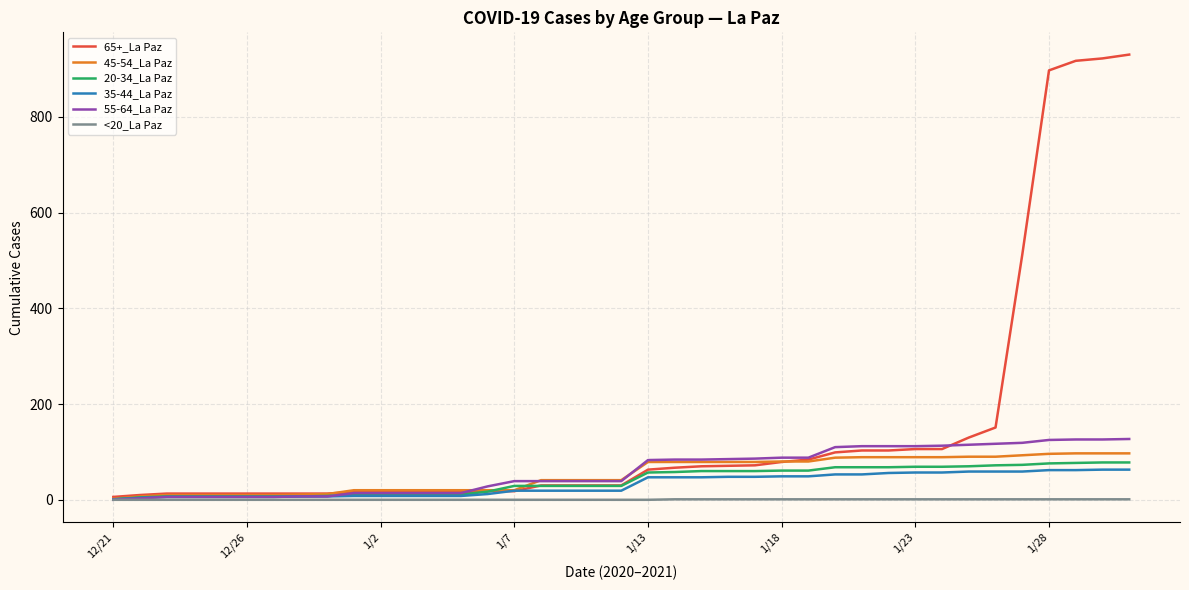

Which series has the widest spread of values?

65+_La Paz